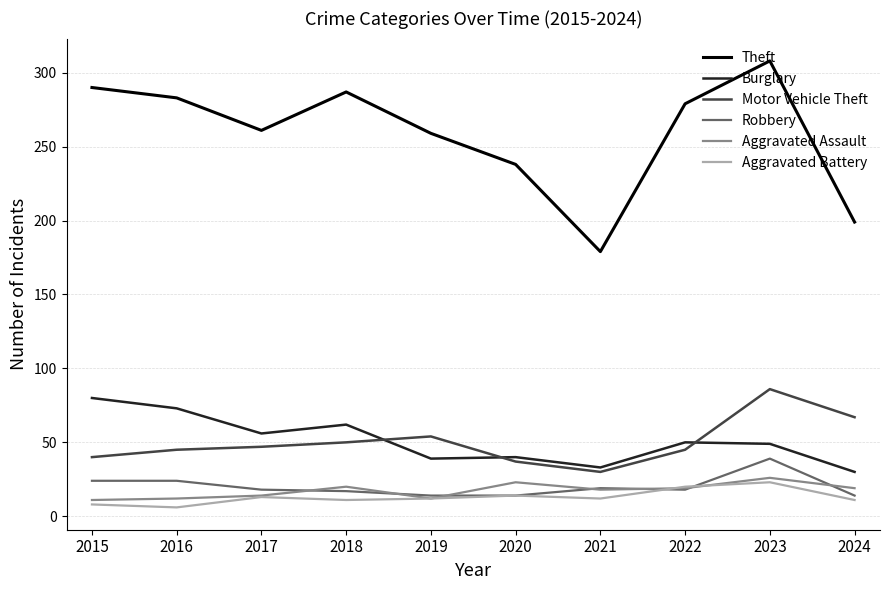

What is the sum of all Burglary values?

512